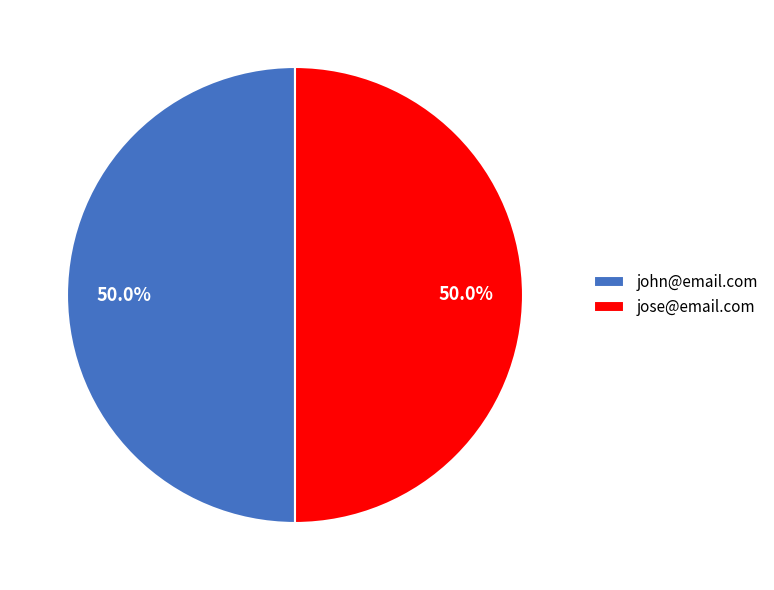

Approximately how many times larger is the value at jose@email.com compared to john@email.com?

1.0